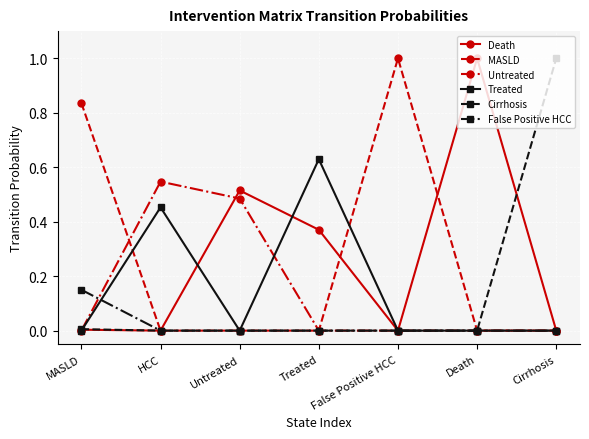

What value does the Death series have at Death?

1.0